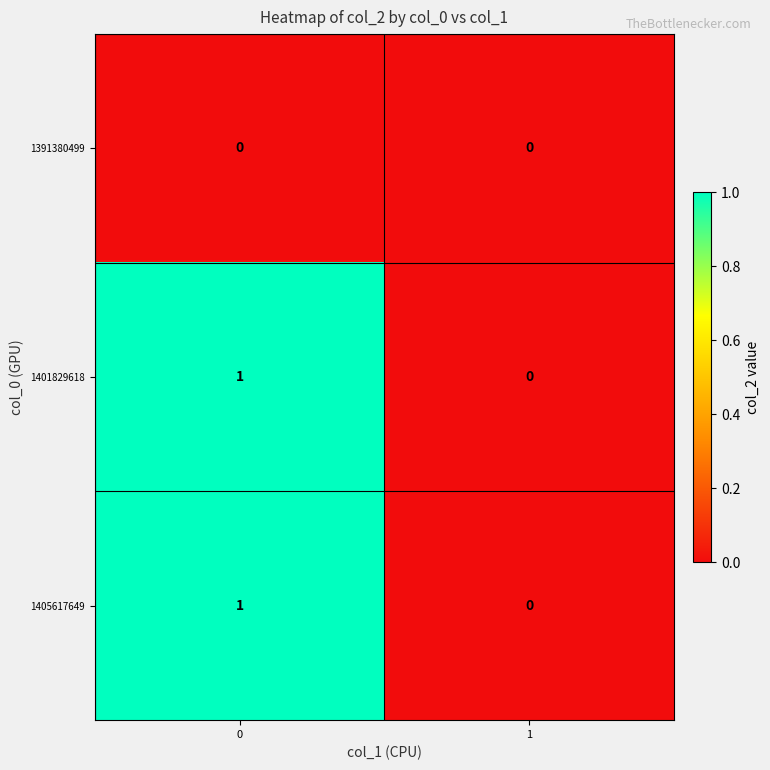

List the labels in order of 1401829618 value, smallest first.

1, 0